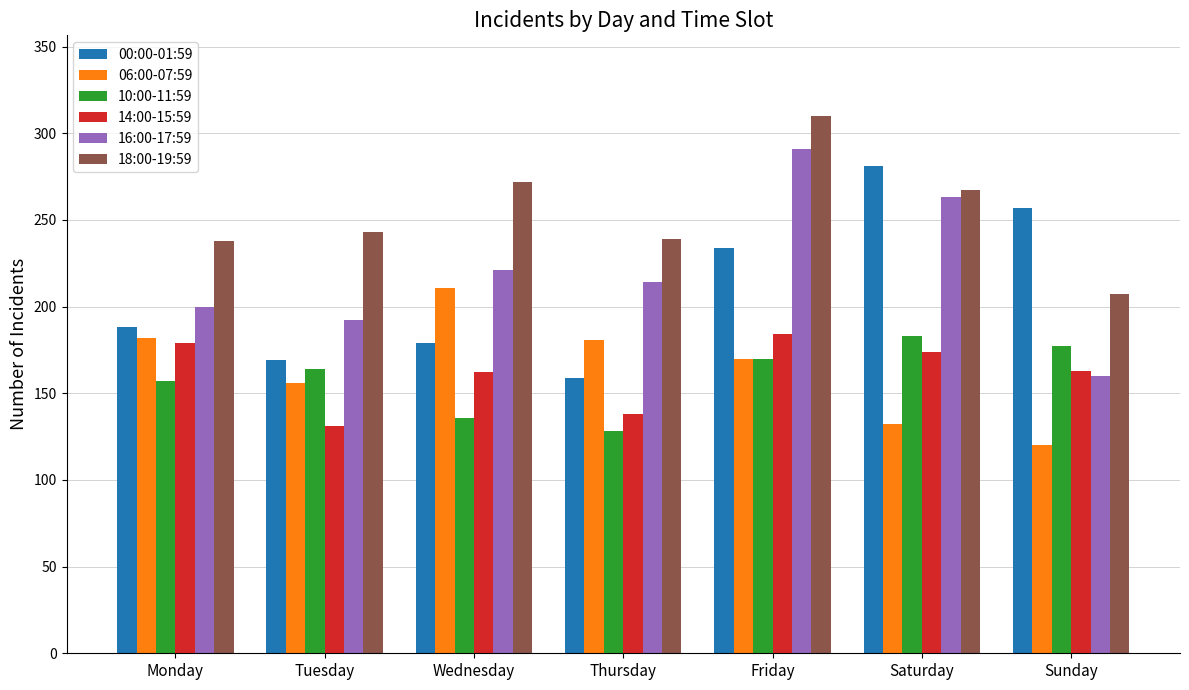

How many groups of bars are there?

7